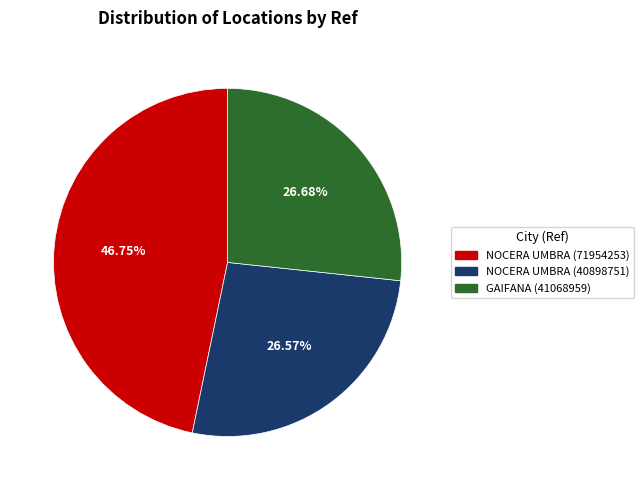

To the nearest percent, what is the difference between the NOCERA UMBRA (40898751) and NOCERA UMBRA (71954253) slice percentages?

20%